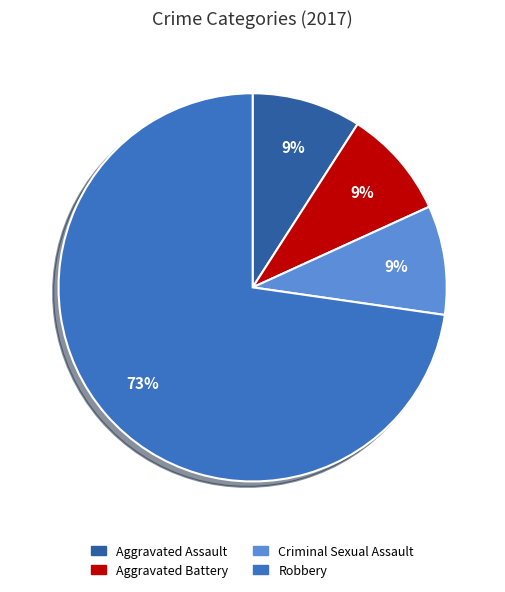

Which category accounts for the majority?

Robbery